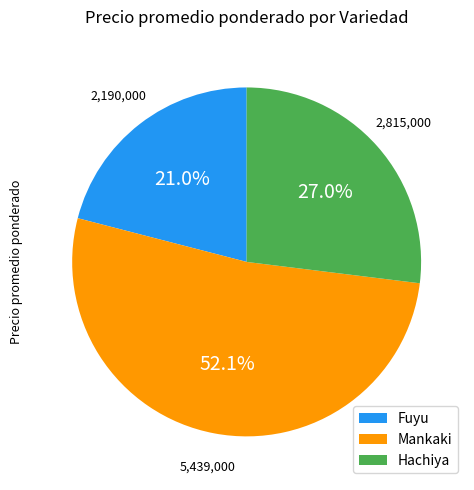

Approximately how many times larger is the value at Mankaki compared to Hachiya?

1.9